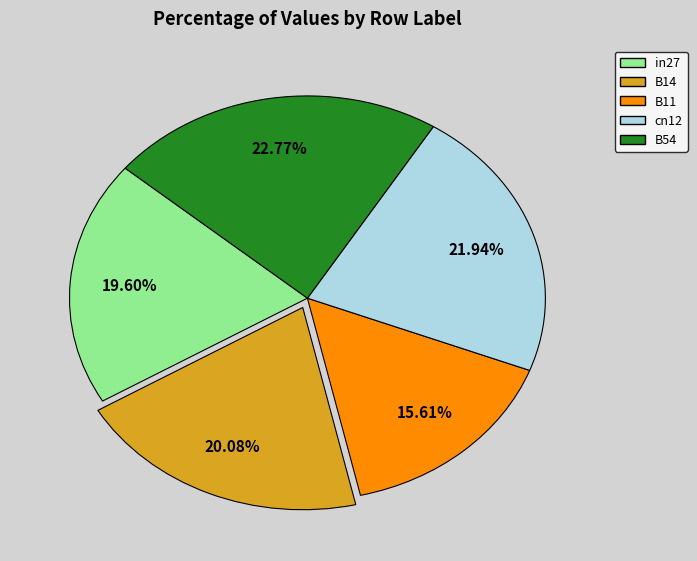

To the nearest percent, what is the average slice percentage?

20%